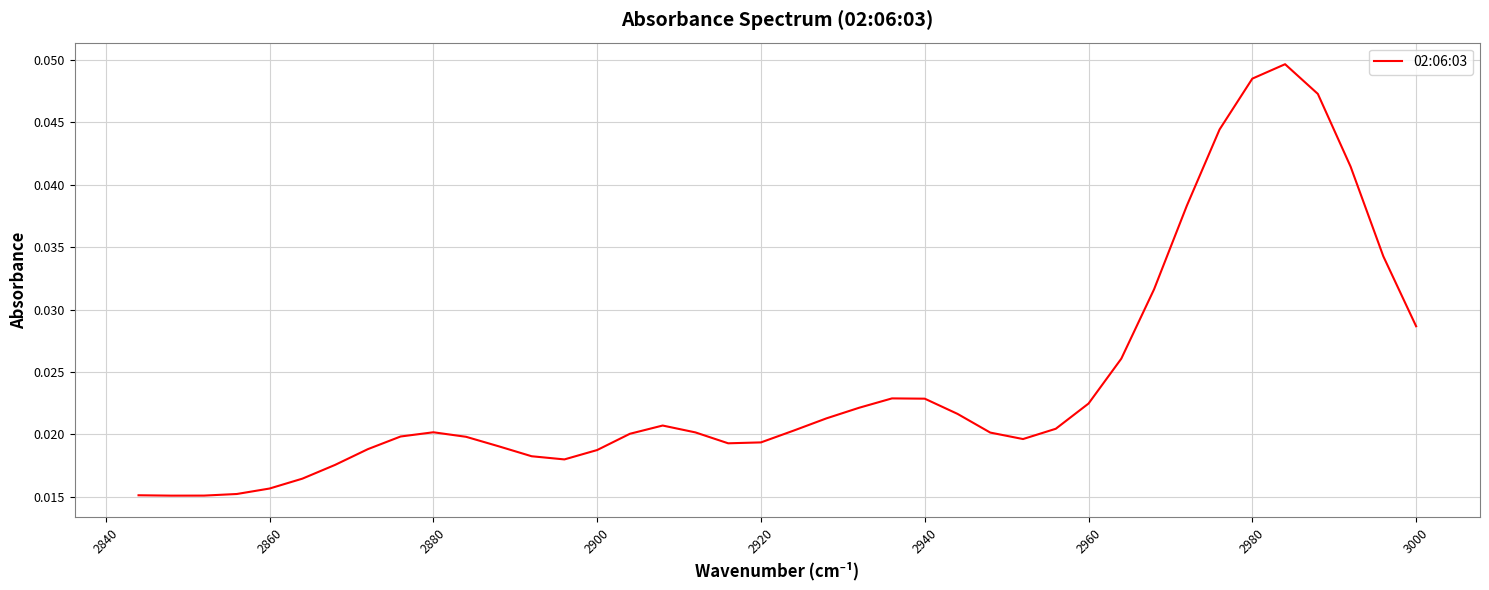

How many interior local peaks (higher than both neighbors) does the data have?

4